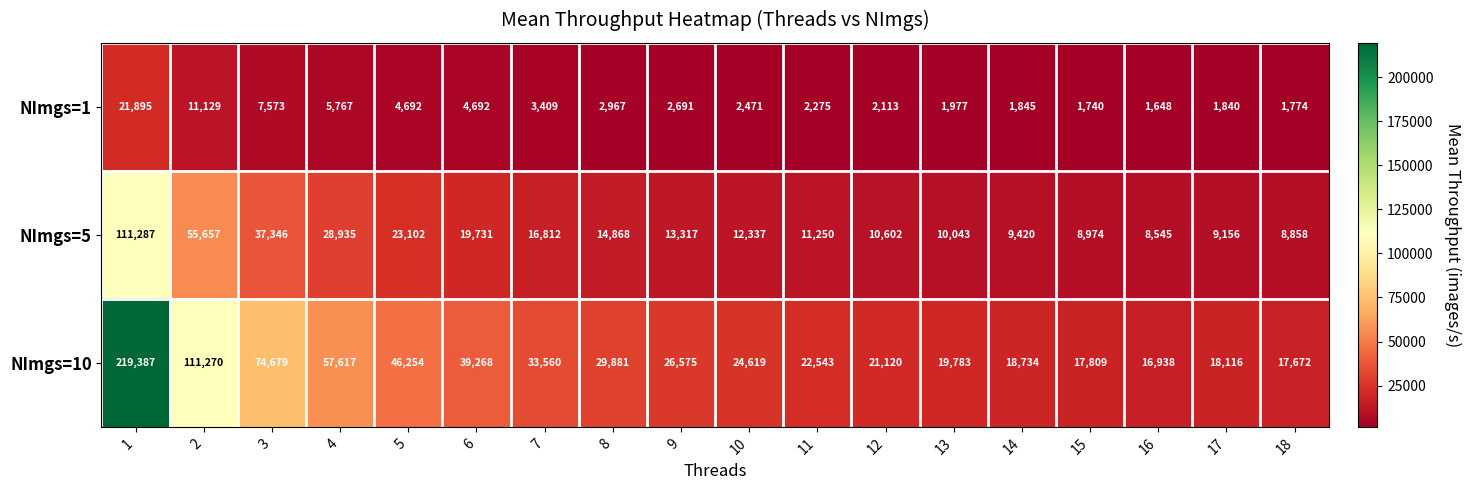

Which series has the largest total across all categories?

NImgs=10